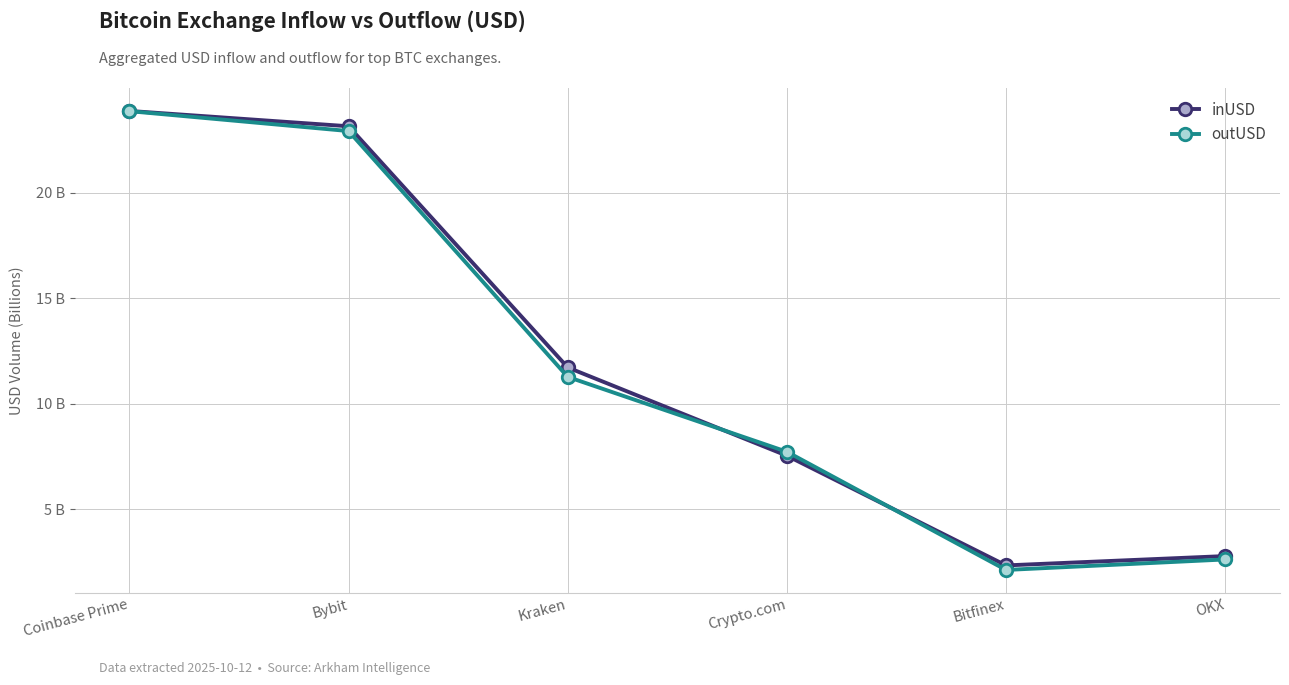

In inUSD, how many points are lower than both neighbors (excluding endpoints)?

1